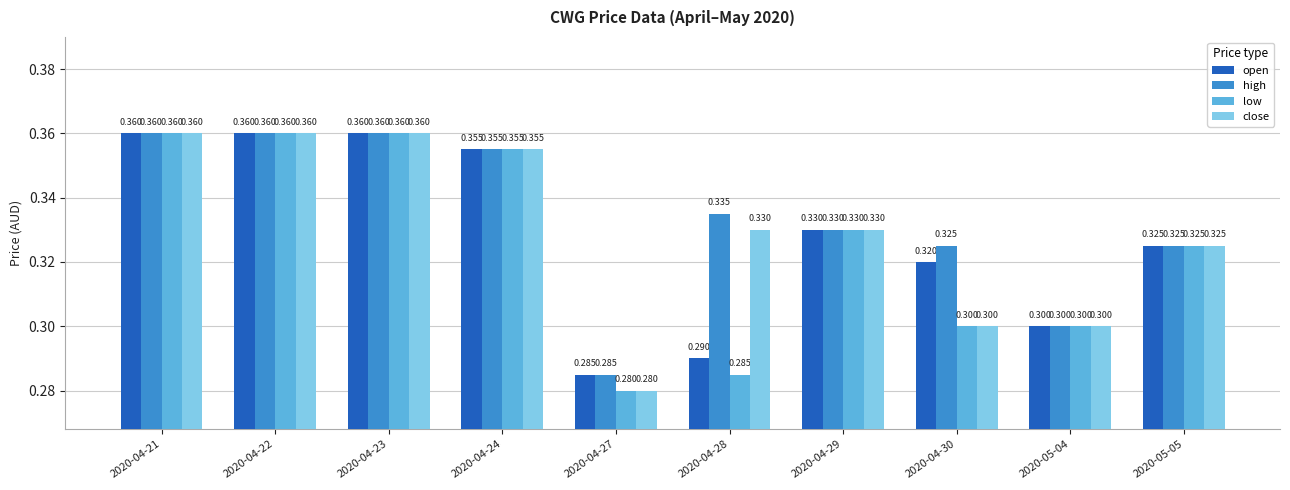

Rank the series by their average value, from lowest to highest.

low, open, close, high